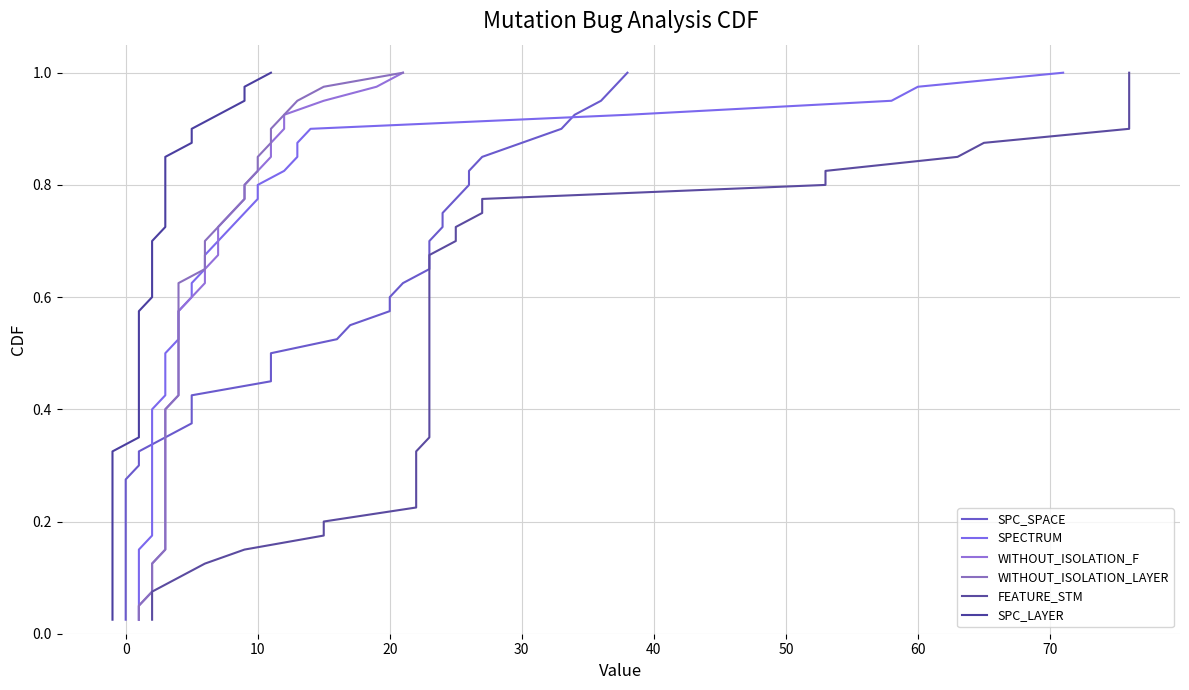

List the series in order of their peak value, highest first.

SPC_SPACE, SPECTRUM, WITHOUT_ISOLATION_F, WITHOUT_ISOLATION_LAYER, FEATURE_STM, SPC_LAYER